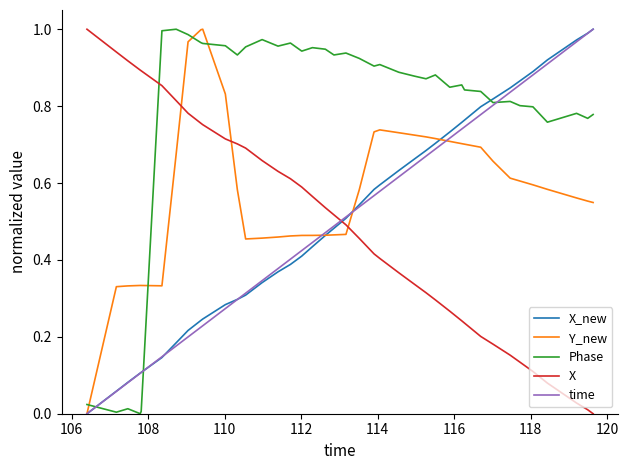

True or false: Y_new and Phase intersect in this chart.

True